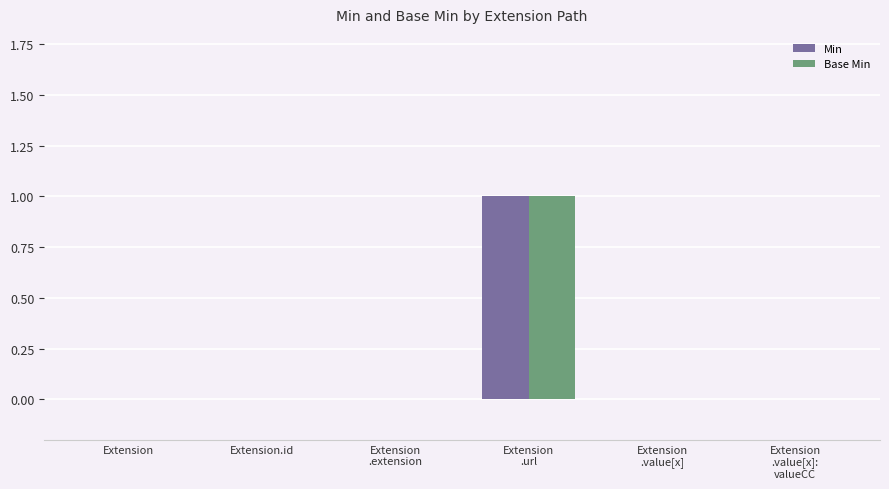

Count the number of categories in the chart.

6